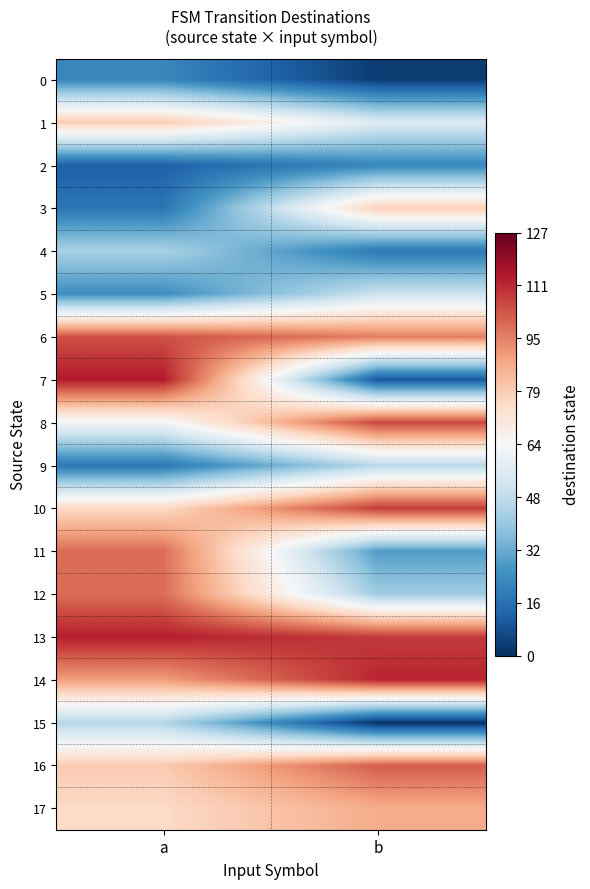

Which label corresponds to the largest value in the chart?

a